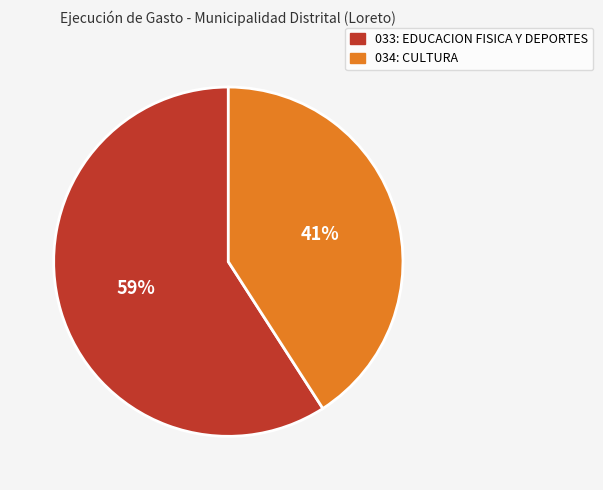

Does 034: CULTURA represent more than half of the total?

No